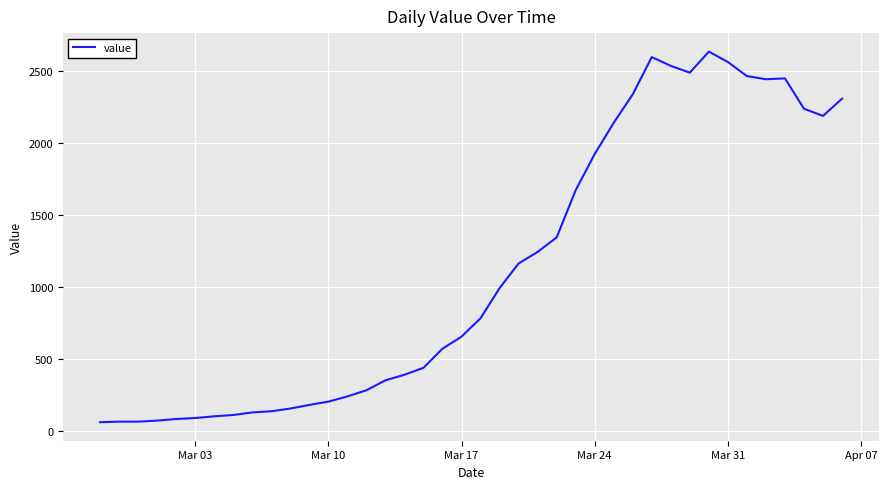

What is the maximum value shown in the chart?

2638